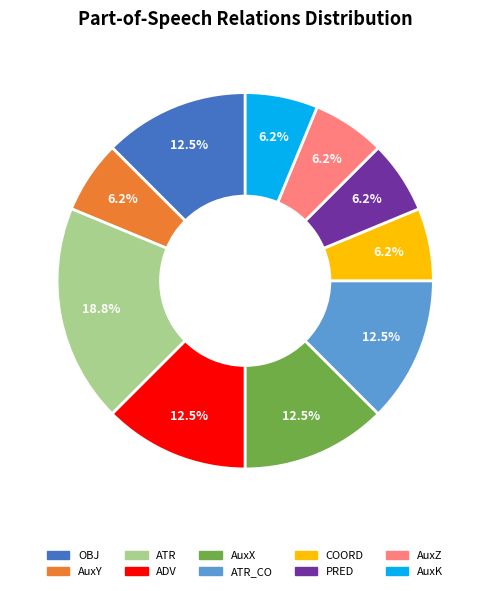

What is the ratio of the value at COORD to the value at AuxY?

1.0